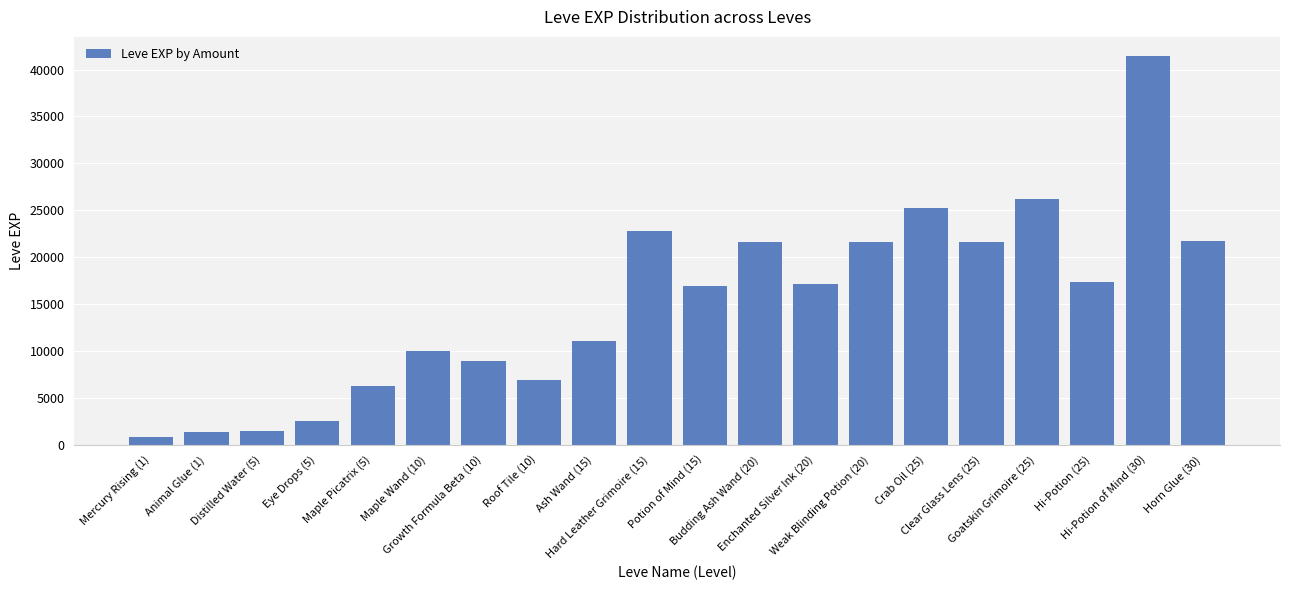

How many values are below 17120?

10